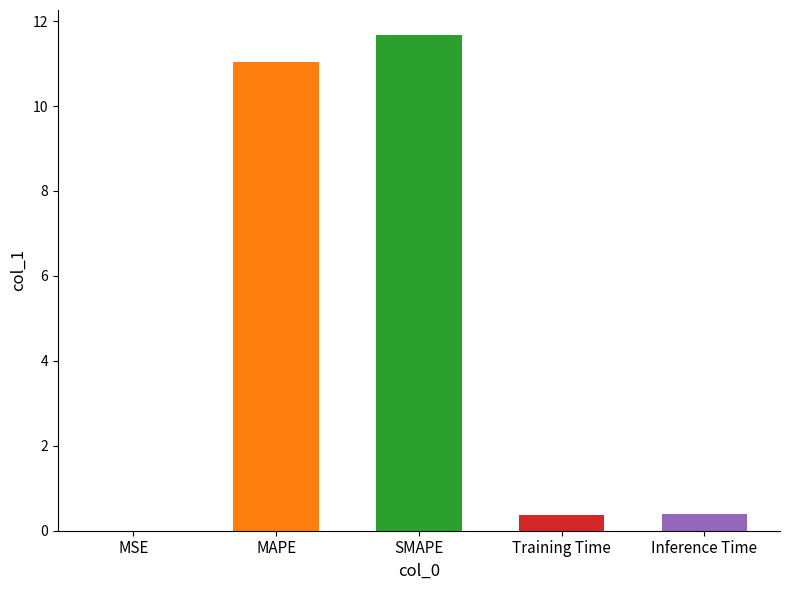

List the labels in order of value, largest first.

SMAPE, MAPE, Inference Time, Training Time, MSE